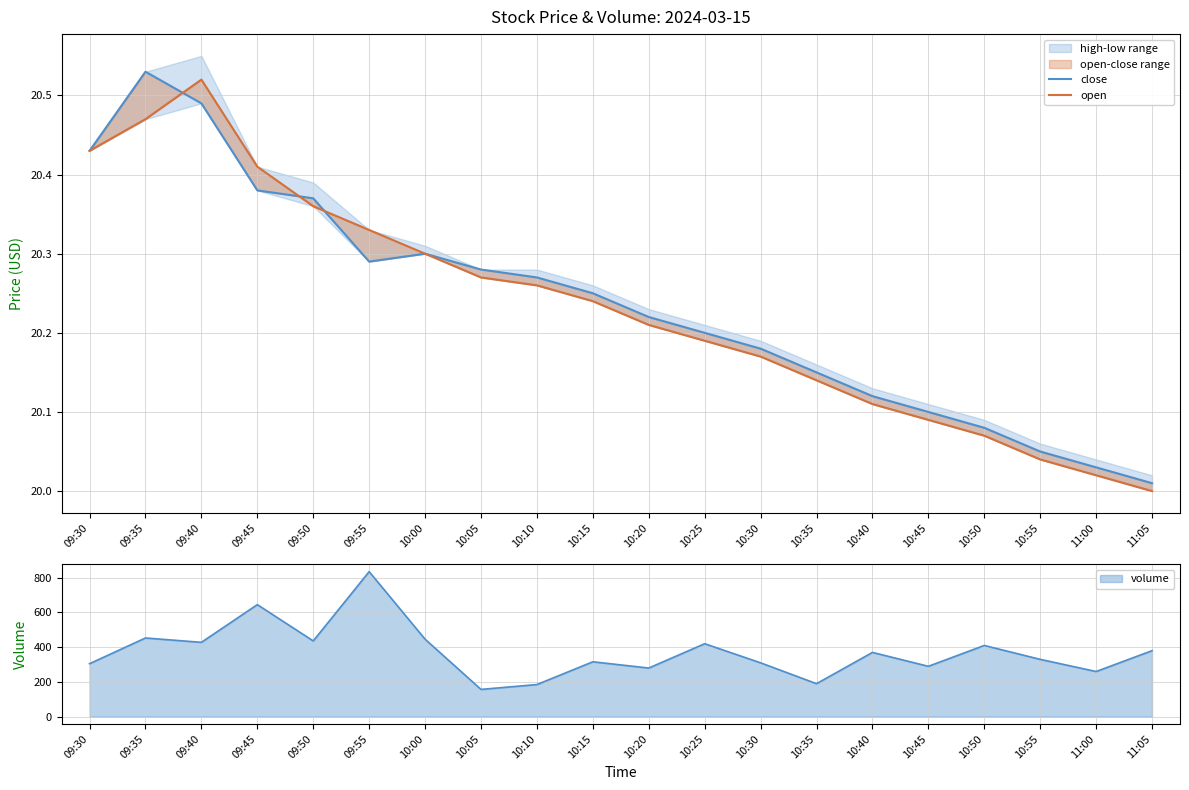

How many interior local peaks does the open series have?

1